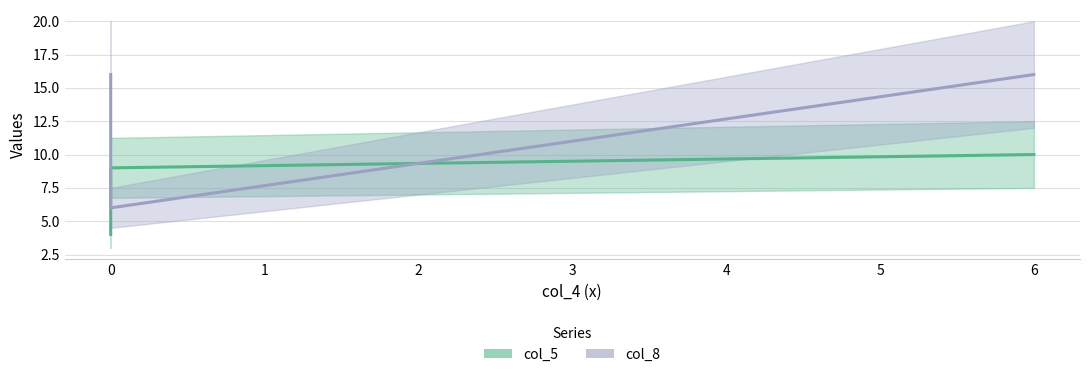

Count the col_8 values in the range 6 to 16.

3